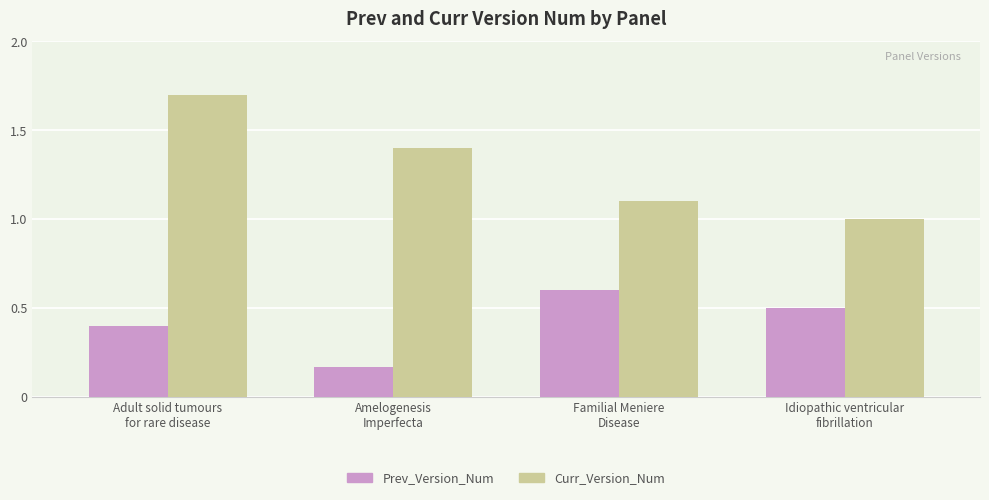

The value of Prev_Version_Num at Adult solid tumours
for rare disease is 0.4. True or false?

True